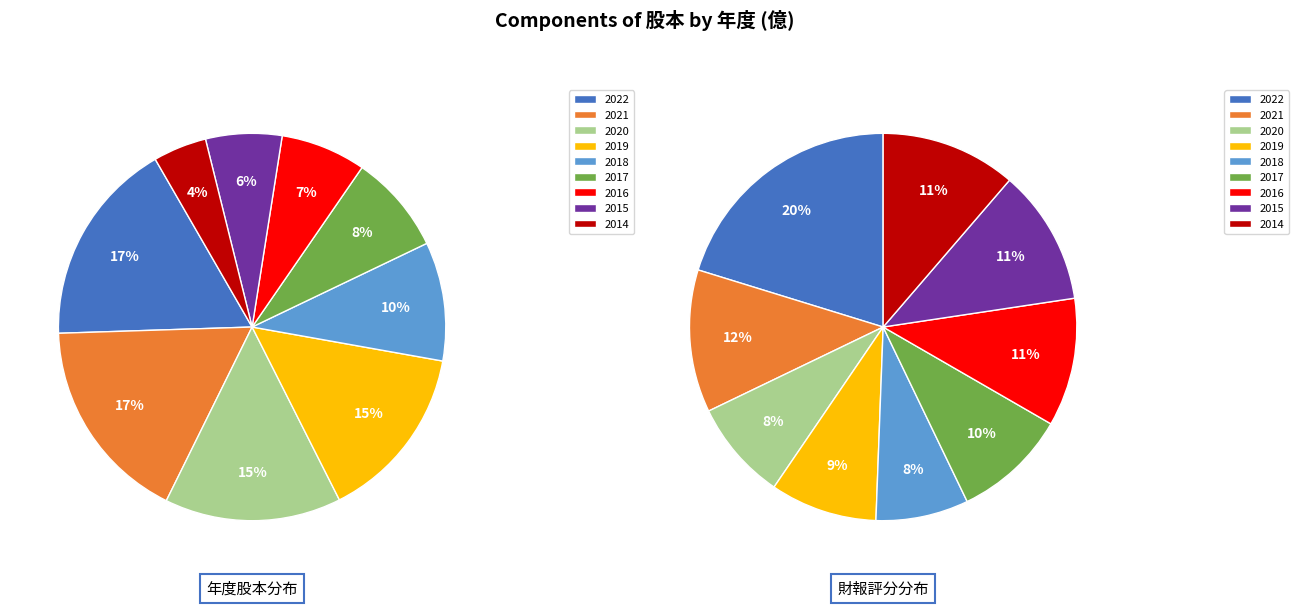

To the nearest percent, what portion does 2014 represent?

4%